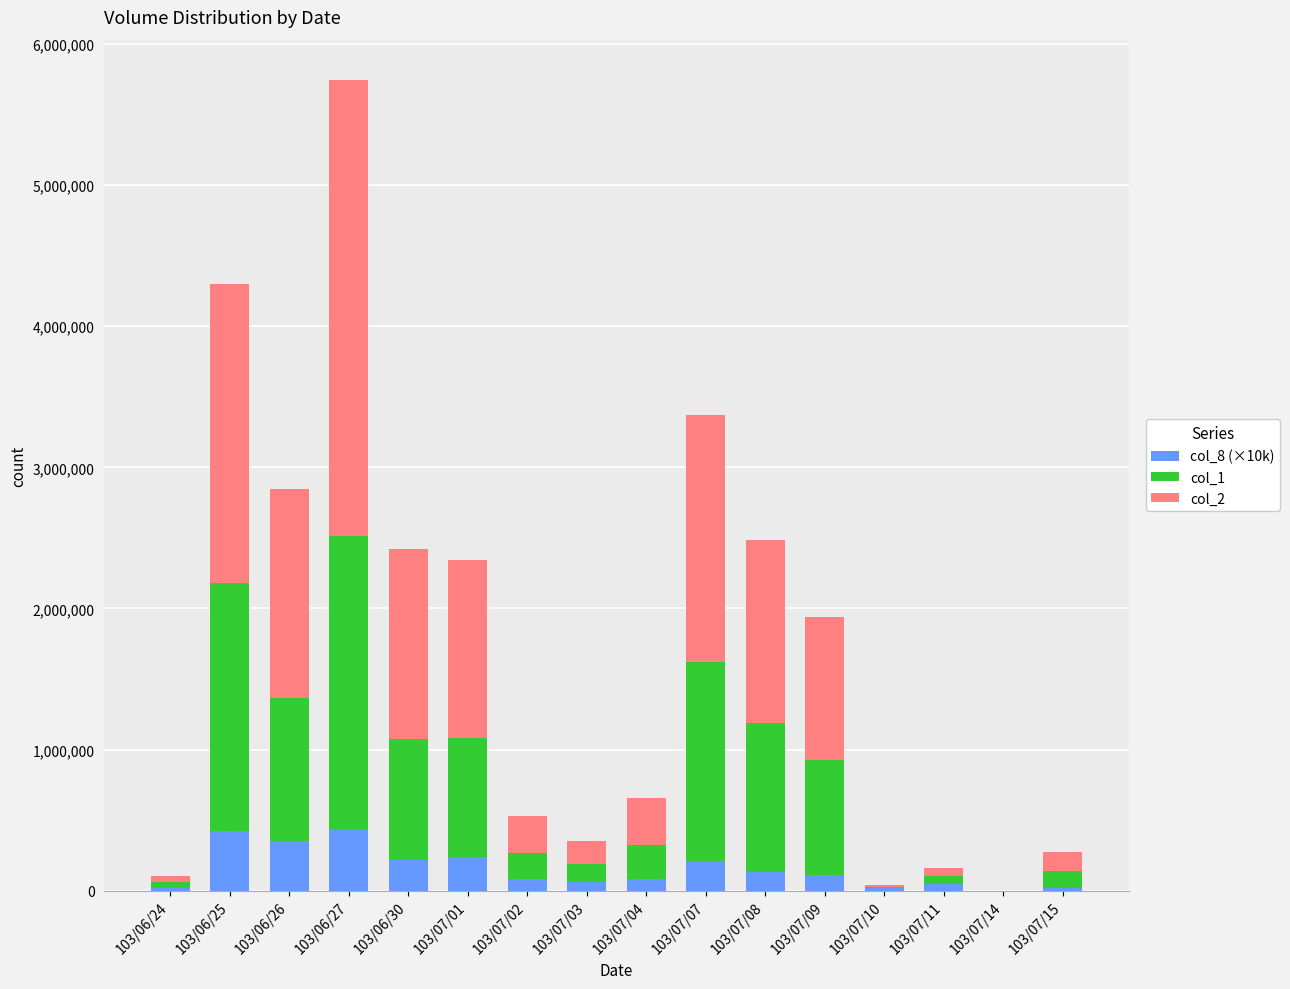

At which category is the sum across all series the highest?

103/06/27